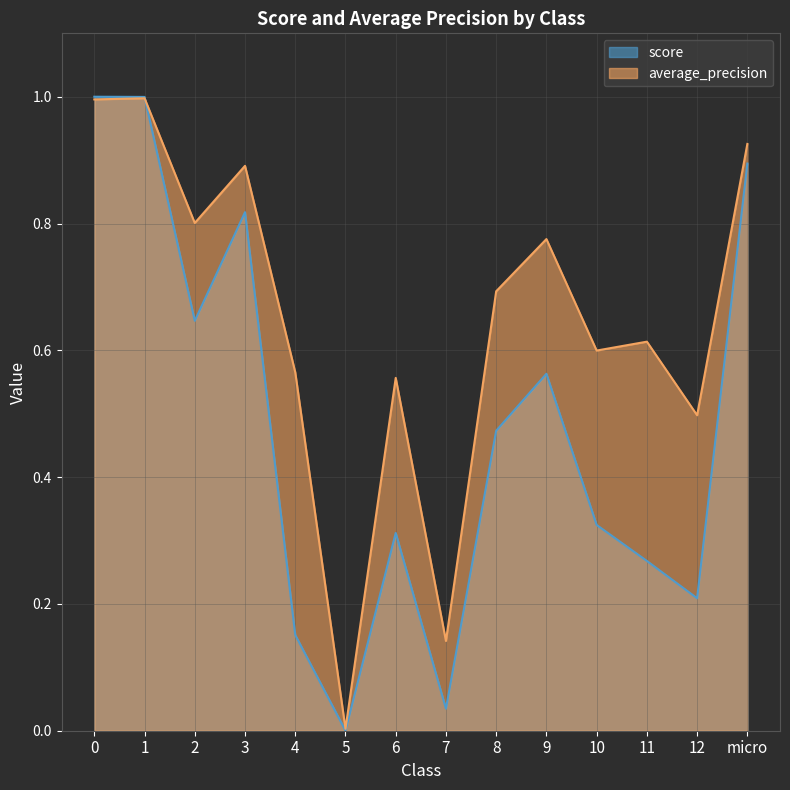

Reading left to right, extract all data points from this chart.

score: 0=1.0	1=1.0	2=0.6	3=0.8	4=0.2	5=0.0	6=0.3	7=0.0	8=0.5	9=0.6	10=0.3	11=0.3	12=0.2	micro=0.9
average_precision: 0=1.0	1=1.0	2=0.8	3=0.9	4=0.6	5=0.0	6=0.6	7=0.1	8=0.7	9=0.8	10=0.6	11=0.6	12=0.5	micro=0.9